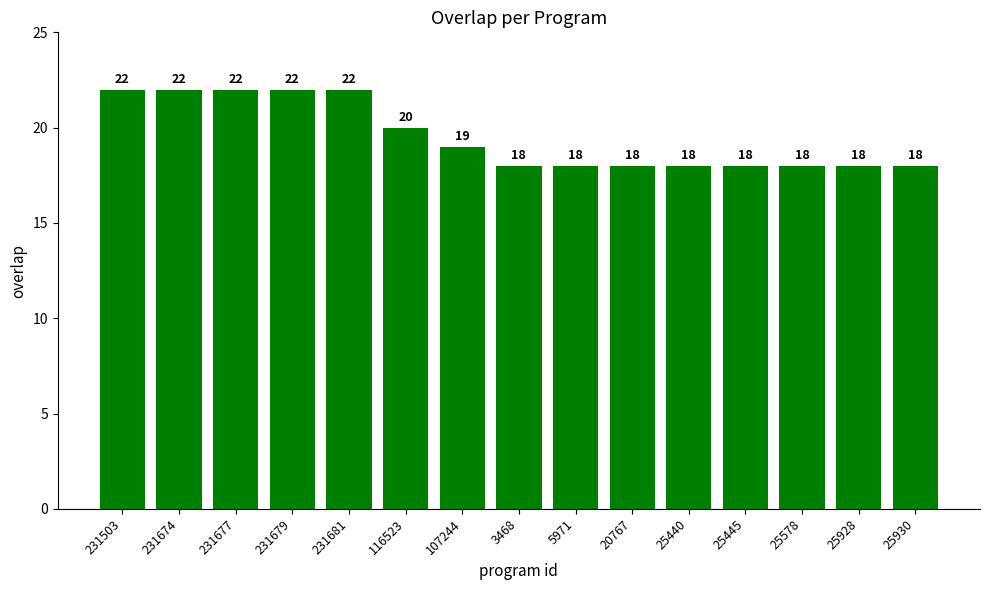

What is the smallest value displayed?

18